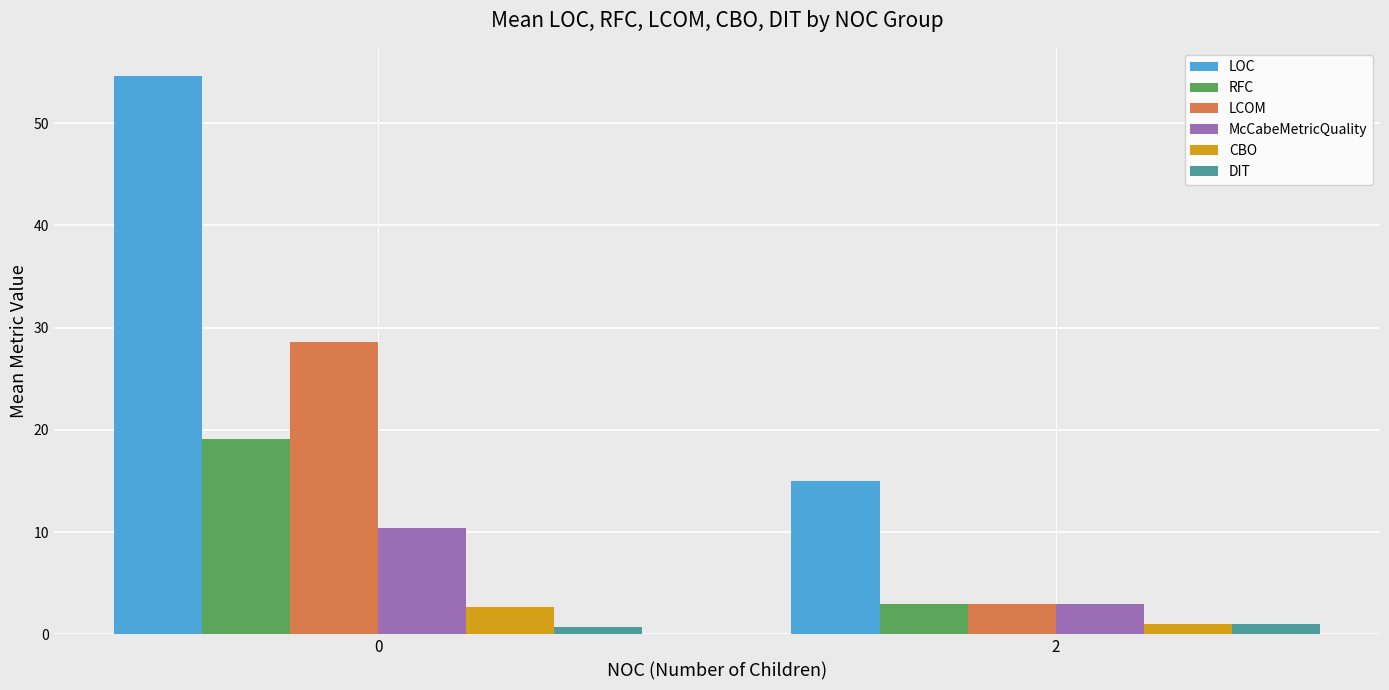

True or false: DIT has a value of 1.0 at 2.

True